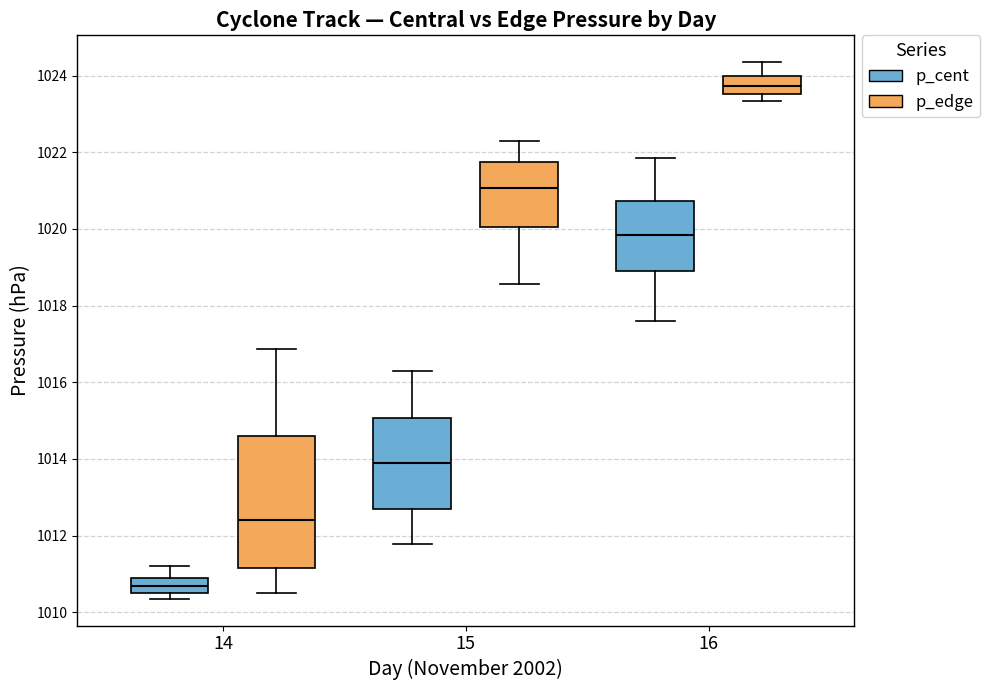

Reading left to right, read every box against the y-axis: the position of its median line, the range the box covers, and the ends of its whiskers. The values are not printed on the chart, so give them approximately, as read against the axis.

14 (p_cent): median 1010.6 (inside the box), box 1010.6 to 1010.8, whiskers 1010.4 to 1011.2
14 (p_edge): median 1012.4, box 1011.2 to 1014.6, whiskers 1010.6 to 1016.8
15 (p_cent): median 1013.8, box 1012.6 to 1015.0, whiskers 1011.8 to 1016.4
15 (p_edge): median 1021.0, box 1020.0 to 1021.8, whiskers 1018.6 to 1022.4
16 (p_cent): median 1019.8, box 1019.0 to 1020.8, whiskers 1017.6 to 1021.8
16 (p_edge): median 1023.8, box 1023.6 to 1024.0, whiskers 1023.4 to 1024.4